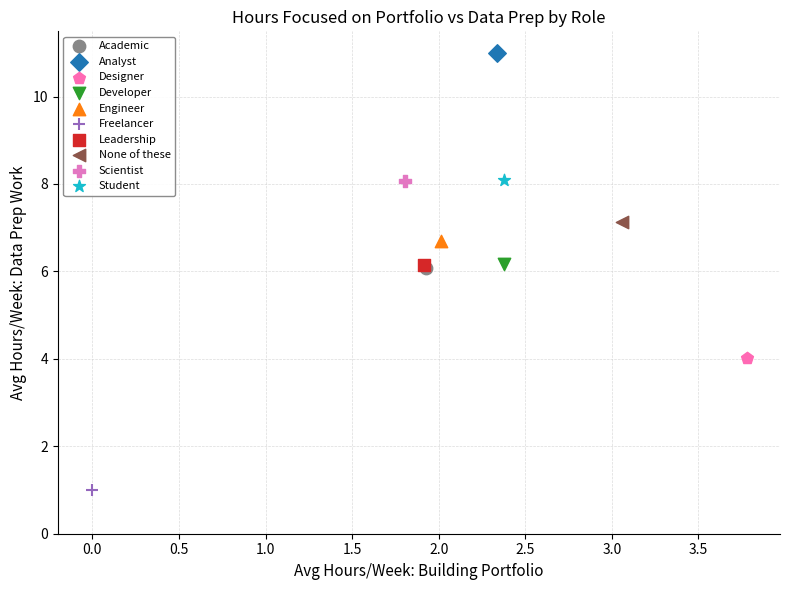

Which series reaches the maximum Y coordinate?

Analyst